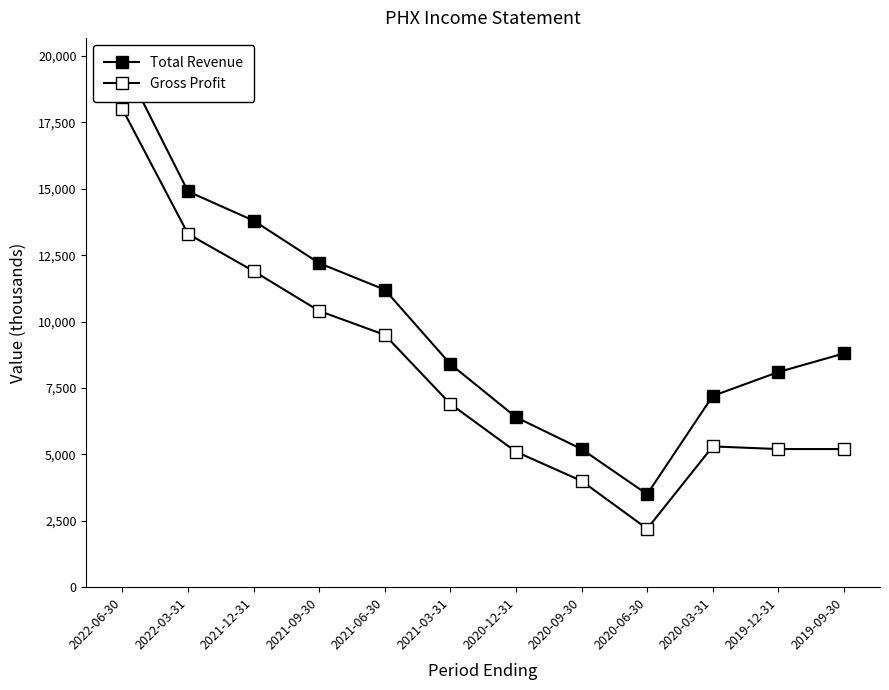

What is the sum of all Total Revenue values?

119500